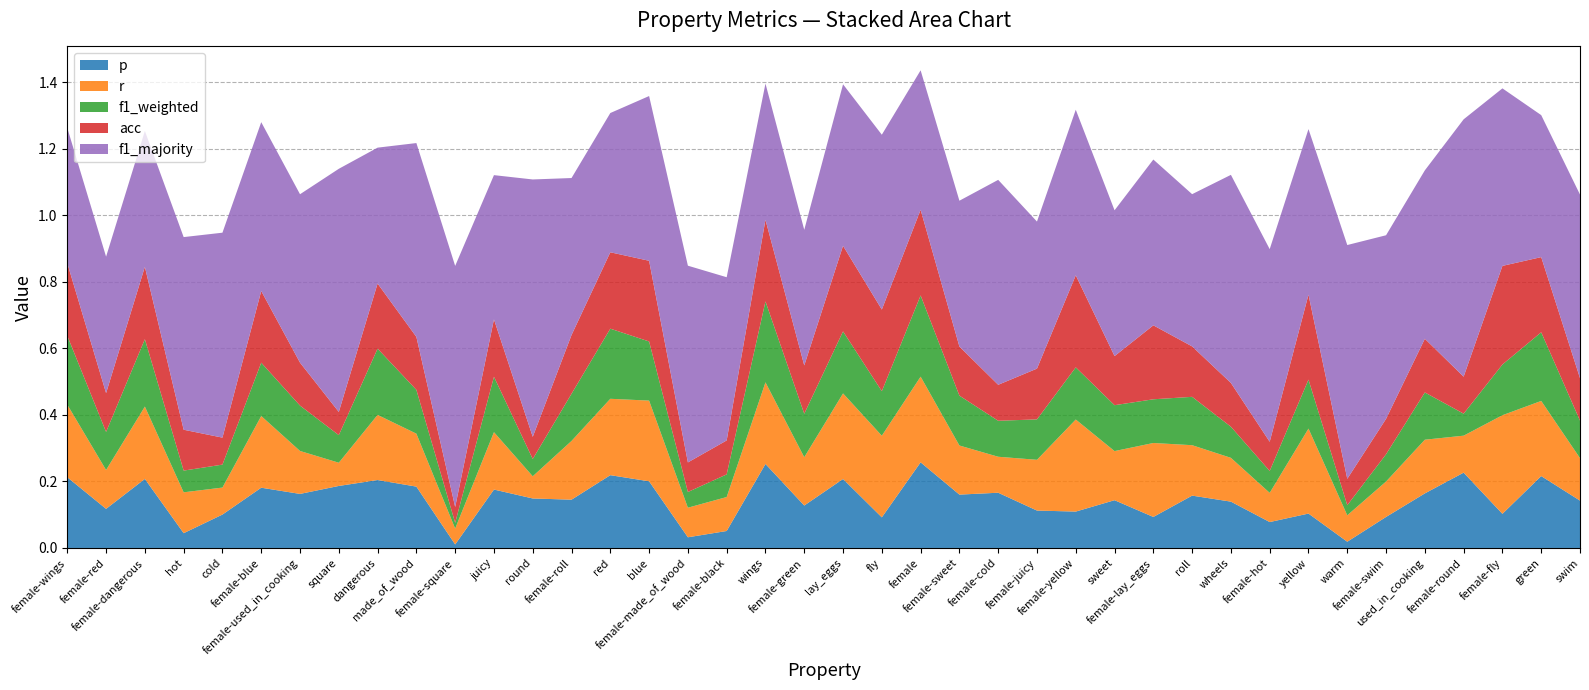

Reading left to right, transcribe all the data shown in this chart.

p: female-wings=0.2	female-red=0.1	female-dangerous=0.2	hot=0.0	cold=0.1	female-blue=0.2	female-used_in_cooking=0.2	square=0.2	dangerous=0.2	made_of_wood=0.2	female-square=0.0	juicy=0.2	round=0.1	female-roll=0.1	red=0.2	blue=0.2	female-made_of_wood=0.0	female-black=0.1	wings=0.3	female-green=0.1	lay_eggs=0.2	fly=0.1	female=0.3	female-sweet=0.2	female-cold=0.2	female-juicy=0.1	female-yellow=0.1	sweet=0.1	female-lay_eggs=0.1	roll=0.2	wheels=0.1	female-hot=0.1	yellow=0.1	warm=0.0	female-swim=0.1	used_in_cooking=0.2	female-round=0.2	female-fly=0.1	green=0.2	swim=0.1
r: female-wings=0.2	female-red=0.1	female-dangerous=0.2	hot=0.1	cold=0.1	female-blue=0.2	female-used_in_cooking=0.1	square=0.1	dangerous=0.2	made_of_wood=0.2	female-square=0.0	juicy=0.2	round=0.1	female-roll=0.2	red=0.2	blue=0.2	female-made_of_wood=0.1	female-black=0.1	wings=0.2	female-green=0.1	lay_eggs=0.3	fly=0.2	female=0.3	female-sweet=0.1	female-cold=0.1	female-juicy=0.2	female-yellow=0.3	sweet=0.1	female-lay_eggs=0.2	roll=0.2	wheels=0.1	female-hot=0.1	yellow=0.3	warm=0.1	female-swim=0.1	used_in_cooking=0.2	female-round=0.1	female-fly=0.3	green=0.2	swim=0.1
f1_weighted: female-wings=0.2	female-red=0.1	female-dangerous=0.2	hot=0.1	cold=0.1	female-blue=0.2	female-used_in_cooking=0.1	square=0.1	dangerous=0.2	made_of_wood=0.1	female-square=0.0	juicy=0.2	round=0.1	female-roll=0.1	red=0.2	blue=0.2	female-made_of_wood=0.0	female-black=0.1	wings=0.2	female-green=0.1	lay_eggs=0.2	fly=0.1	female=0.2	female-sweet=0.1	female-cold=0.1	female-juicy=0.1	female-yellow=0.2	sweet=0.1	female-lay_eggs=0.1	roll=0.1	wheels=0.1	female-hot=0.1	yellow=0.1	warm=0.0	female-swim=0.1	used_in_cooking=0.1	female-round=0.1	female-fly=0.2	green=0.2	swim=0.1
acc: female-wings=0.2	female-red=0.1	female-dangerous=0.2	hot=0.1	cold=0.1	female-blue=0.2	female-used_in_cooking=0.1	square=0.1	dangerous=0.2	made_of_wood=0.2	female-square=0.0	juicy=0.2	round=0.1	female-roll=0.2	red=0.2	blue=0.2	female-made_of_wood=0.1	female-black=0.1	wings=0.2	female-green=0.1	lay_eggs=0.3	fly=0.2	female=0.3	female-sweet=0.1	female-cold=0.1	female-juicy=0.2	female-yellow=0.3	sweet=0.1	female-lay_eggs=0.2	roll=0.2	wheels=0.1	female-hot=0.1	yellow=0.3	warm=0.1	female-swim=0.1	used_in_cooking=0.2	female-round=0.1	female-fly=0.3	green=0.2	swim=0.1
f1_majority: female-wings=0.4	female-red=0.4	female-dangerous=0.4	hot=0.6	cold=0.6	female-blue=0.5	female-used_in_cooking=0.5	square=0.7	dangerous=0.4	made_of_wood=0.6	female-square=0.7	juicy=0.4	round=0.8	female-roll=0.5	red=0.4	blue=0.5	female-made_of_wood=0.6	female-black=0.5	wings=0.4	female-green=0.4	lay_eggs=0.5	fly=0.5	female=0.4	female-sweet=0.4	female-cold=0.6	female-juicy=0.4	female-yellow=0.5	sweet=0.4	female-lay_eggs=0.5	roll=0.5	wheels=0.6	female-hot=0.6	yellow=0.5	warm=0.7	female-swim=0.6	used_in_cooking=0.5	female-round=0.8	female-fly=0.5	green=0.4	swim=0.6